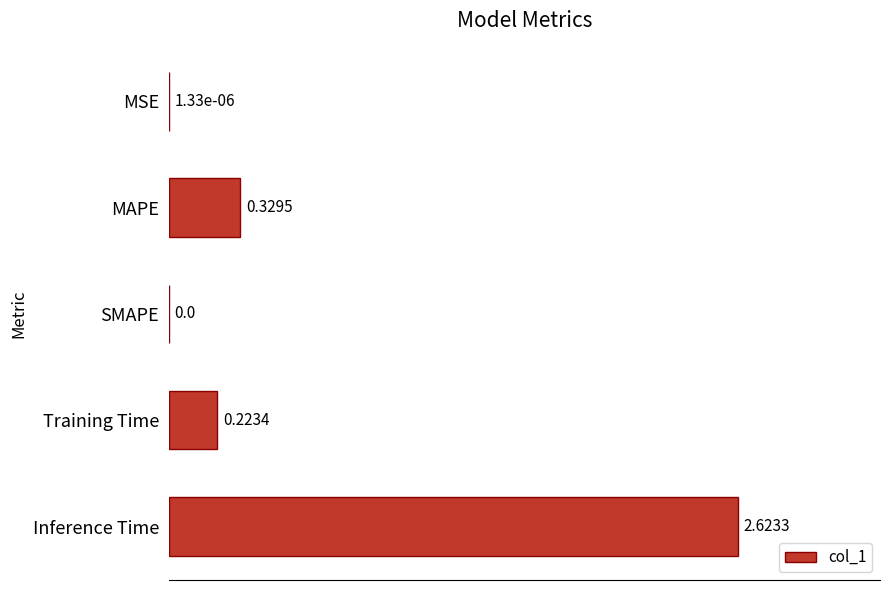

At which category does the chart reach its peak across all series?

Inference Time